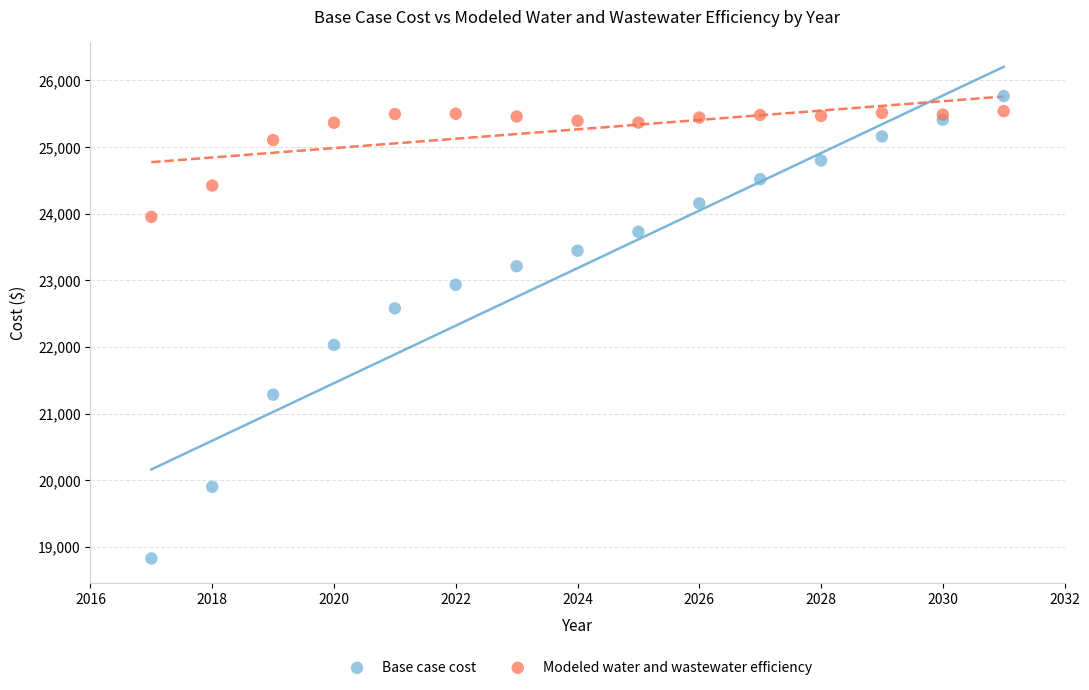

Which series reaches the minimum Y coordinate?

Base case cost